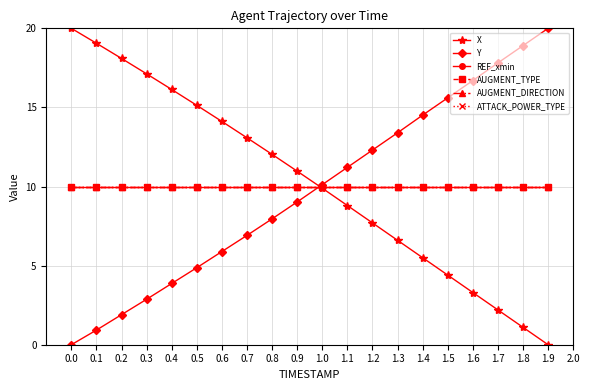

Does the chart display data point markers on the line(s)?

Yes